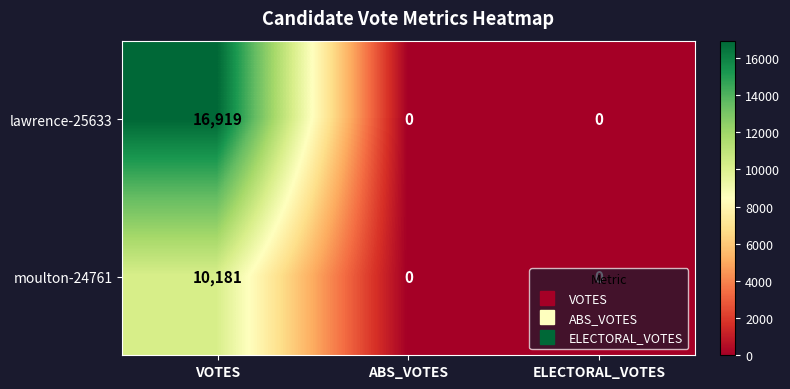

The value of moulton-24761 at VOTES is 5412. True or false?

False